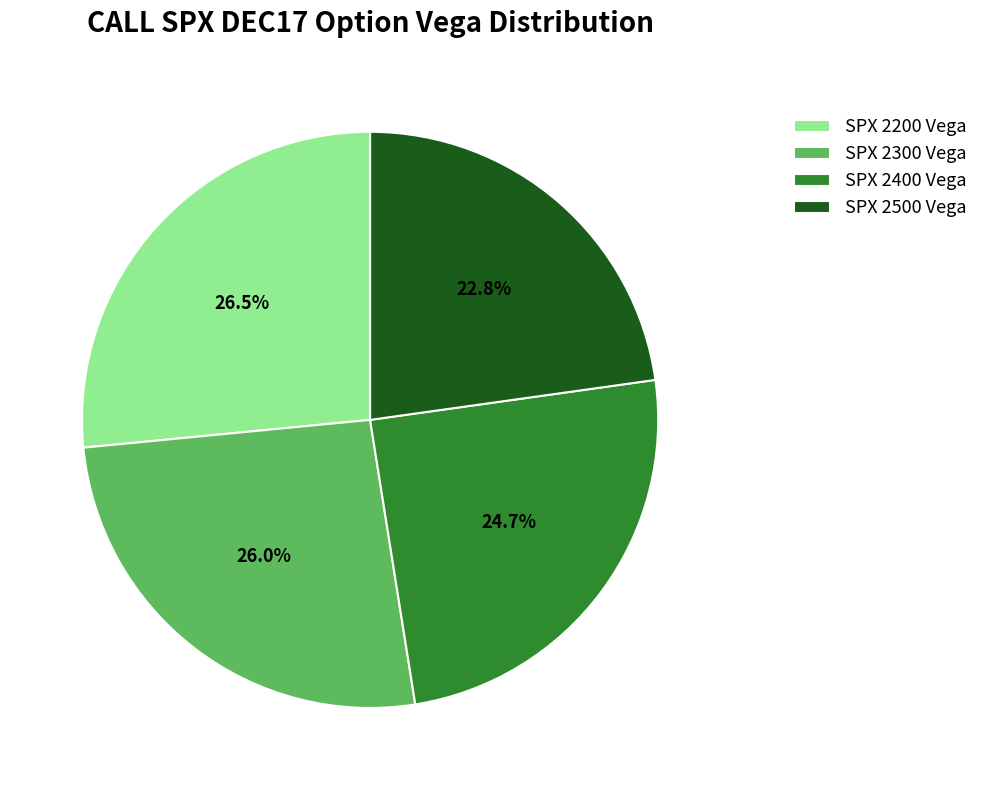

Is SPX 2300 Vega the majority of the pie?

No